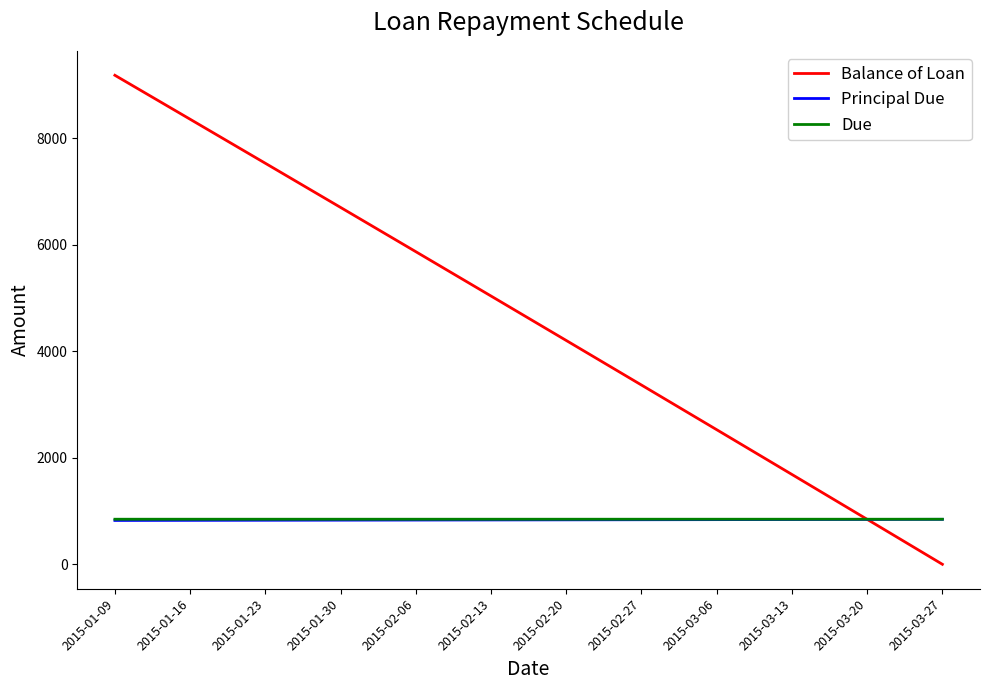

True or false: Principal Due and Due intersect in this chart.

False